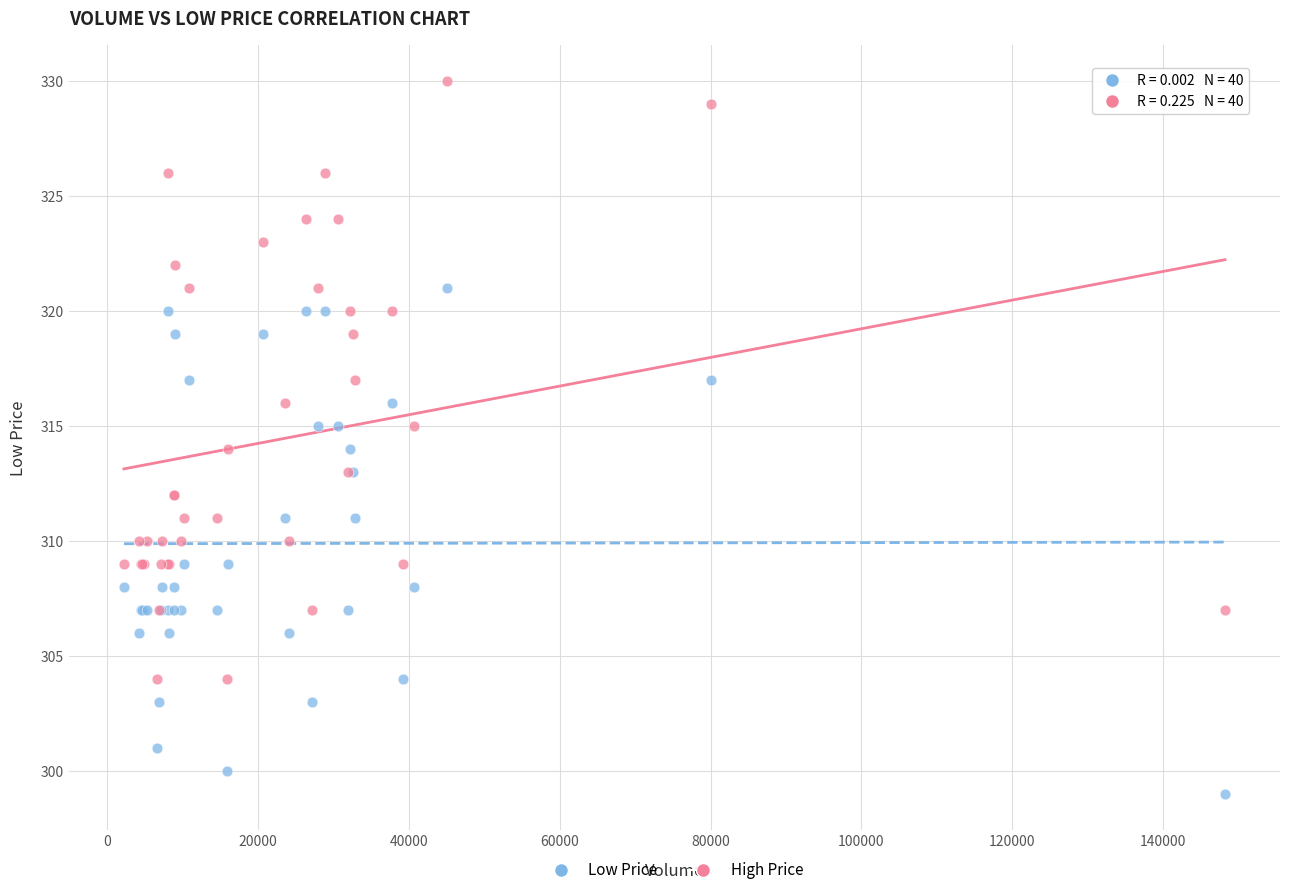

Which series contains the lowest Y value?

Low Price